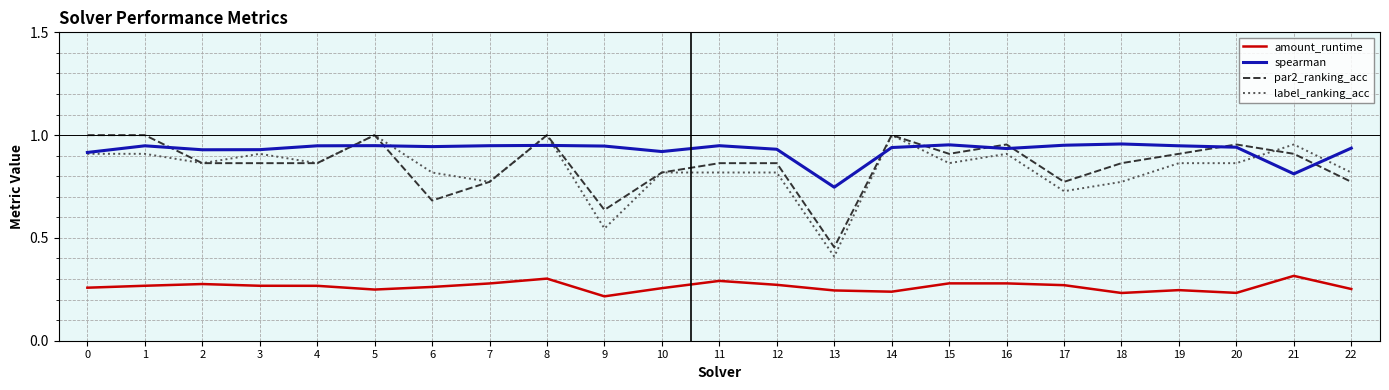

What is the total value across all series at 13?

1.9